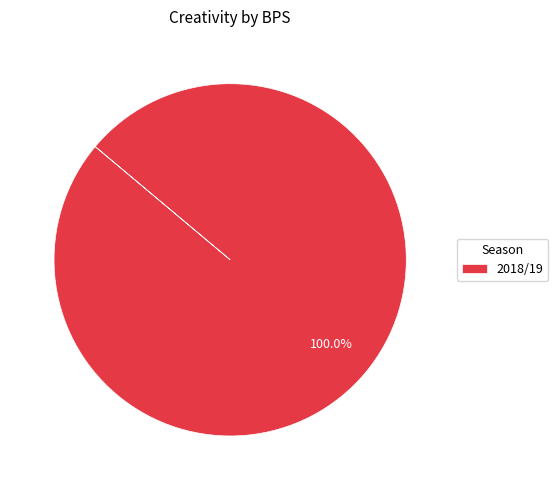

Count the number of slices in the pie.

1